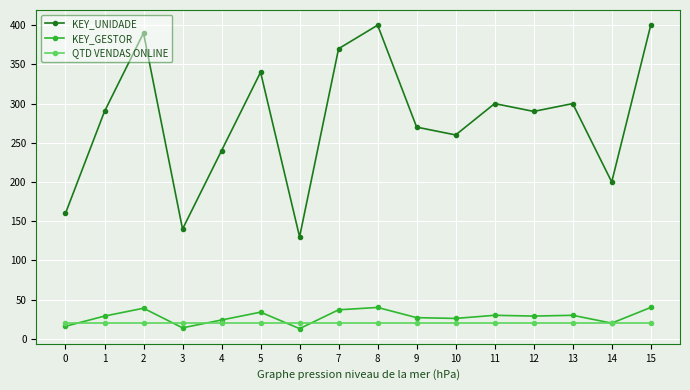

What are all the series names shown in the legend?

KEY_UNIDADE, KEY_GESTOR, QTD VENDAS ONLINE